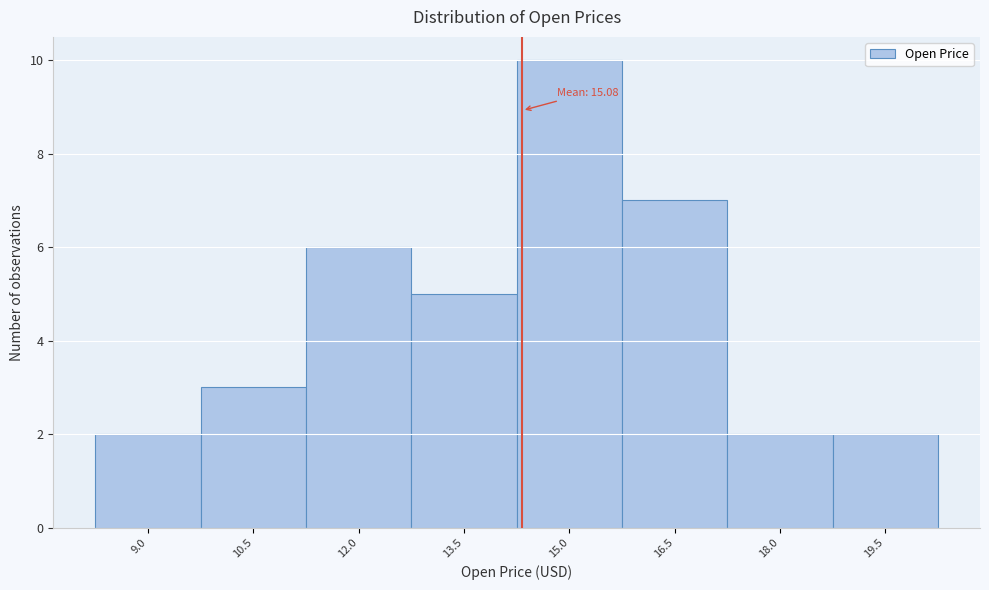

Reading left to right, list all the values displayed in this chart.

9.0=2	10.5=3	12.0=6	13.5=5	15.0=10	16.5=7	18.0=2	19.5=2